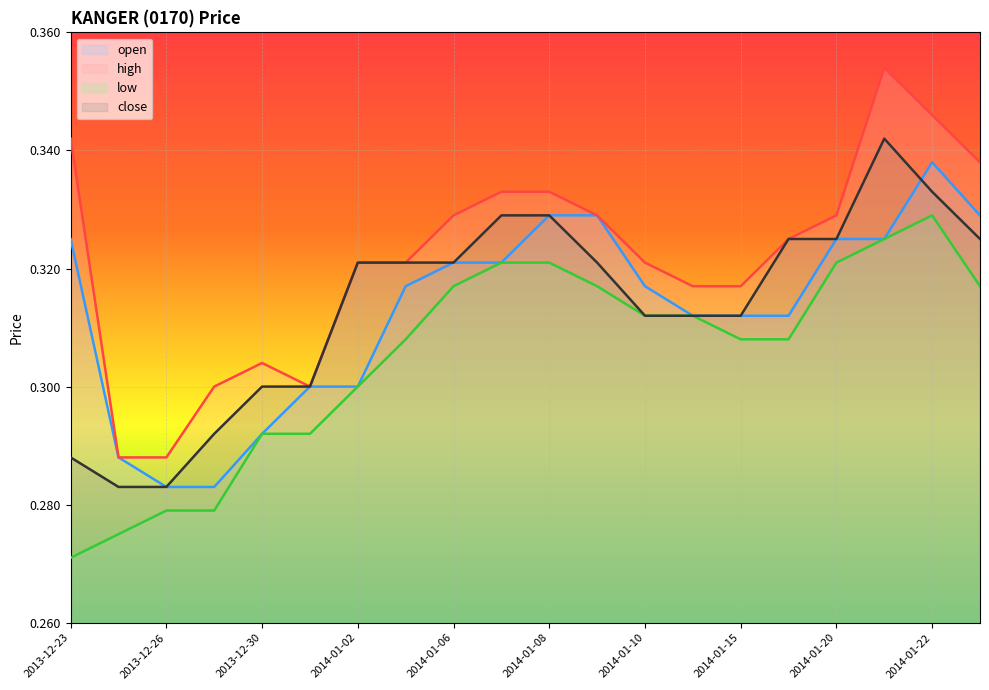

Which series has the largest range (max minus min)?

high